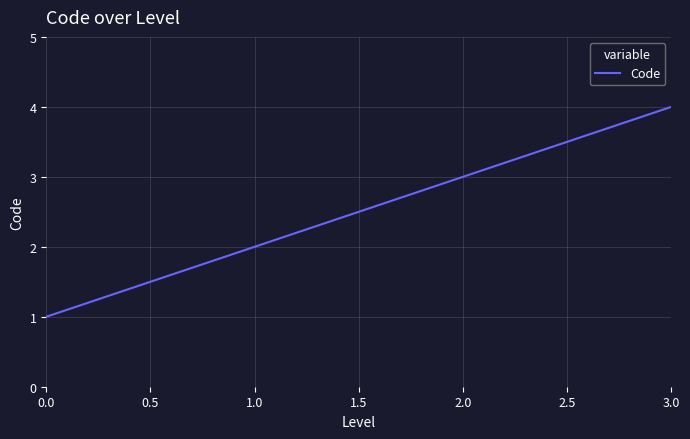

What is the change in value from 0.0 to 3.0?

+3